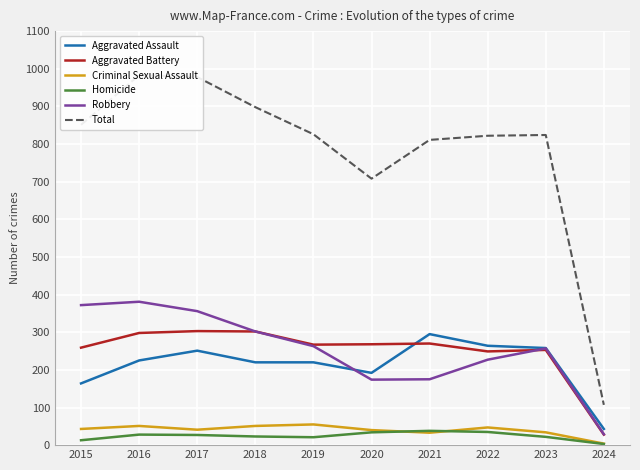

What is the maximum value shown in the chart?

983